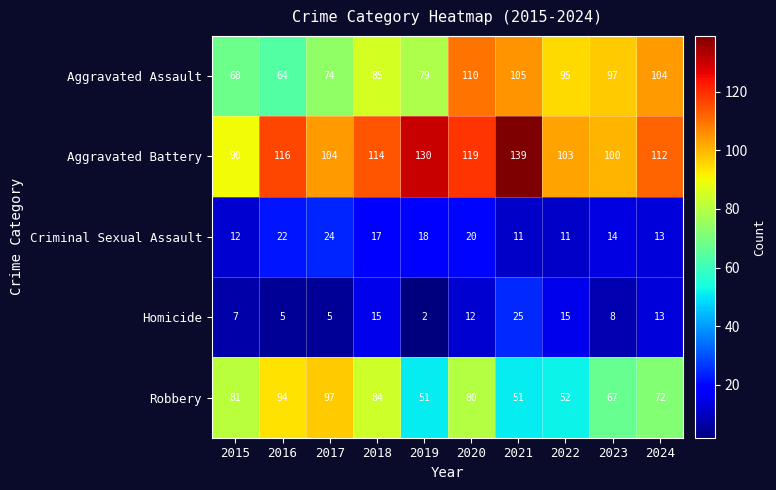

True or false: Aggravated Assault has a value of 38 at 2020.

False